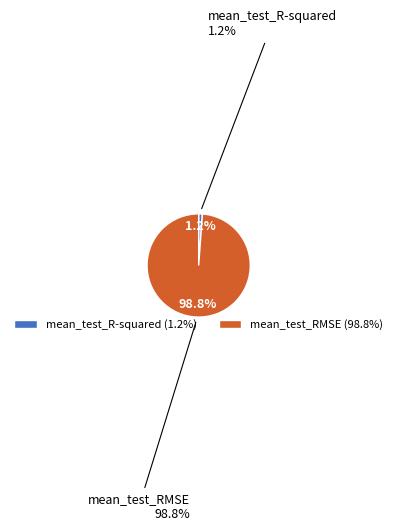

What is the majority slice?

mean_test_RMSE